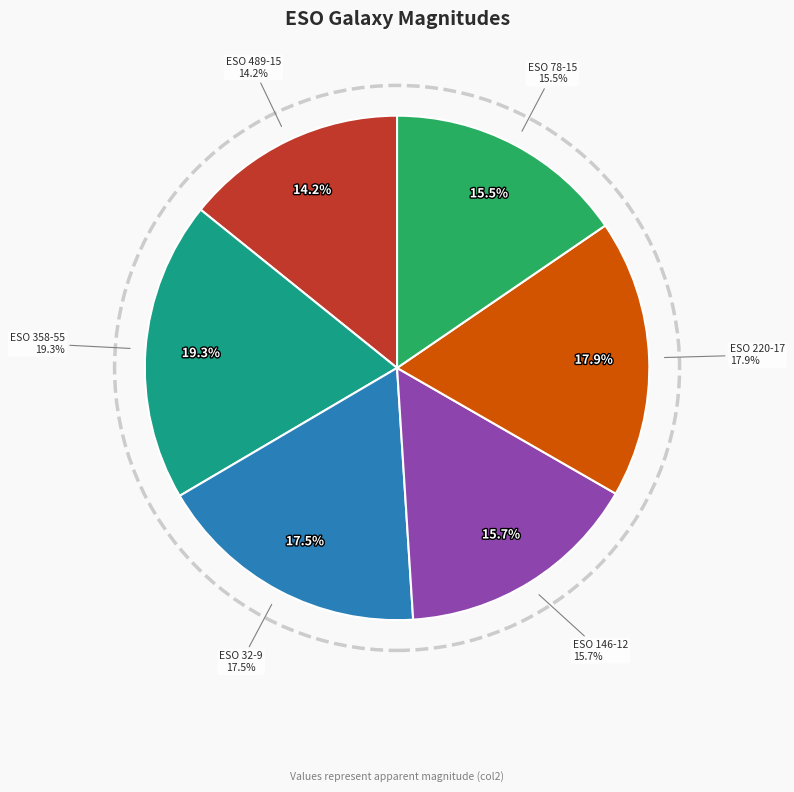

Between ESO 489-15 and ESO 358-55, which is larger?

ESO 358-55